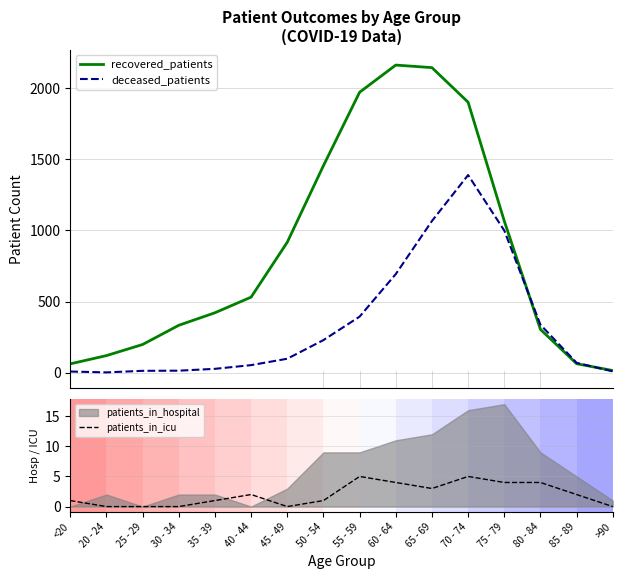

True or false: patients_in_icu and recovered_patients intersect in this chart.

False